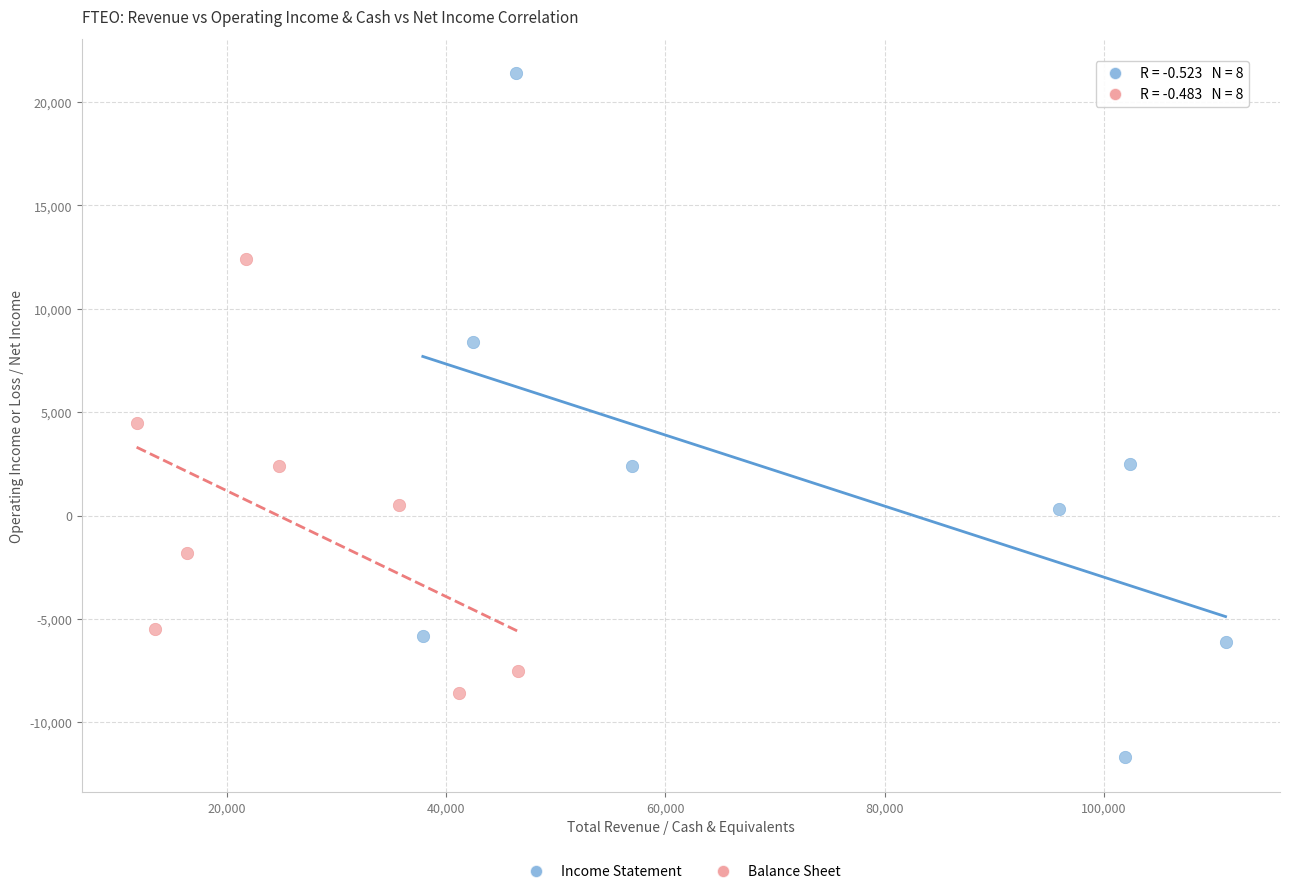

What are all the series names shown in the legend?

Income Statement, Balance Sheet